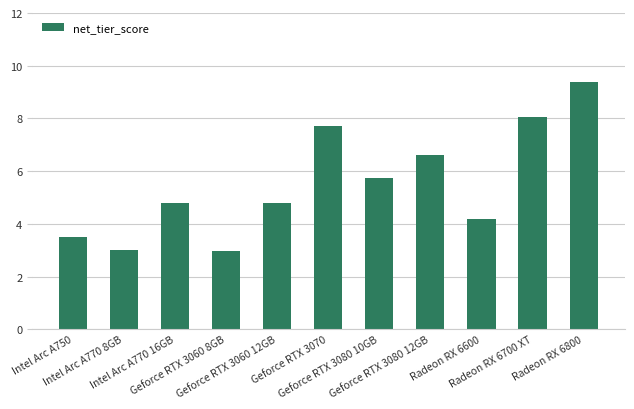

What is the difference between the maximum and minimum values?

6.4